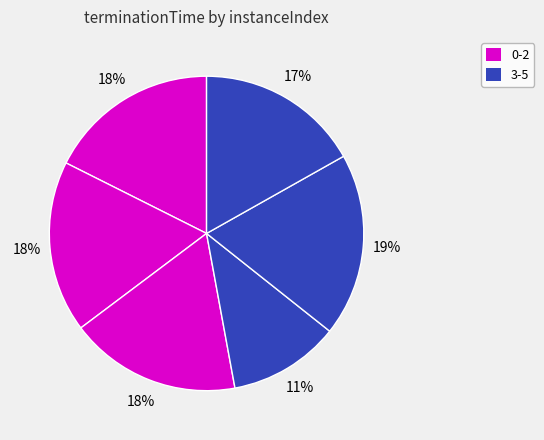

Rank the categories by value from highest to lowest.

4, 1, 2, 0, 5, 3